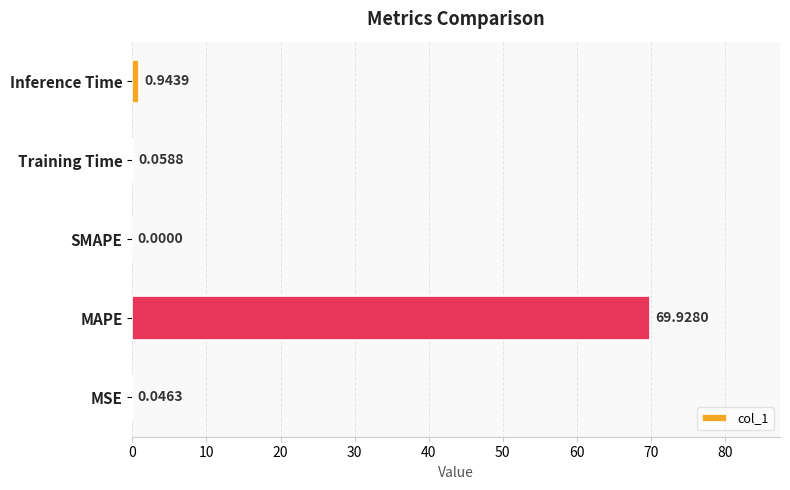

What is the change in value from MSE to MAPE?

+69.9